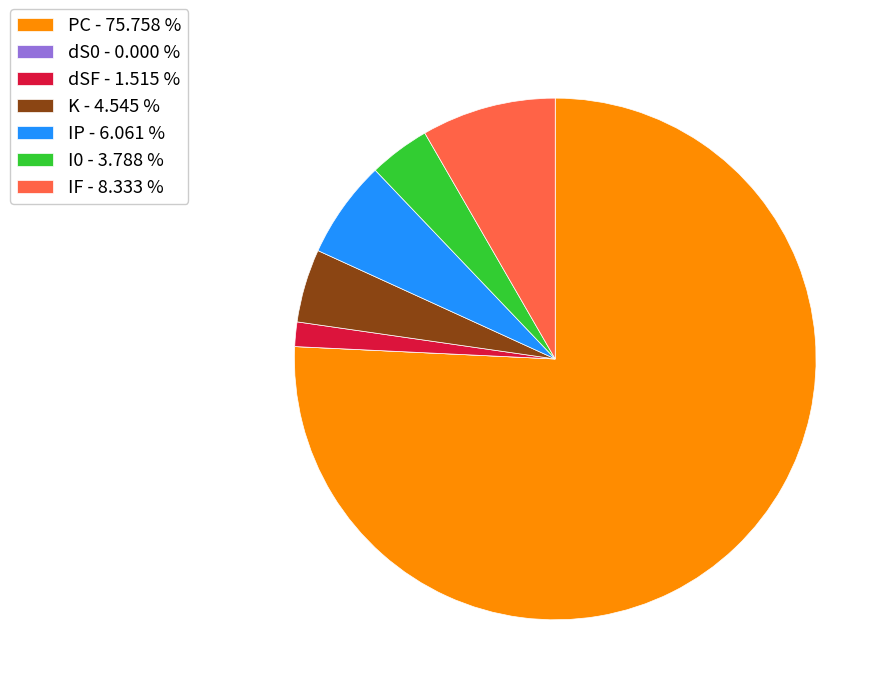

Does any single category account for the majority?

Yes